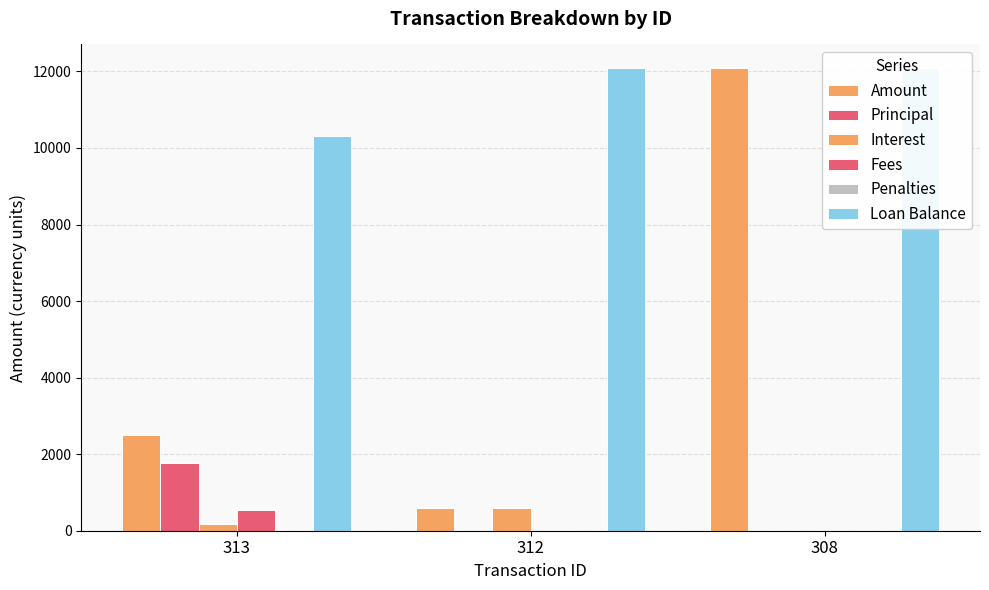

Is the value of Penalties at 312 greater than the value of Principal at 313?

No